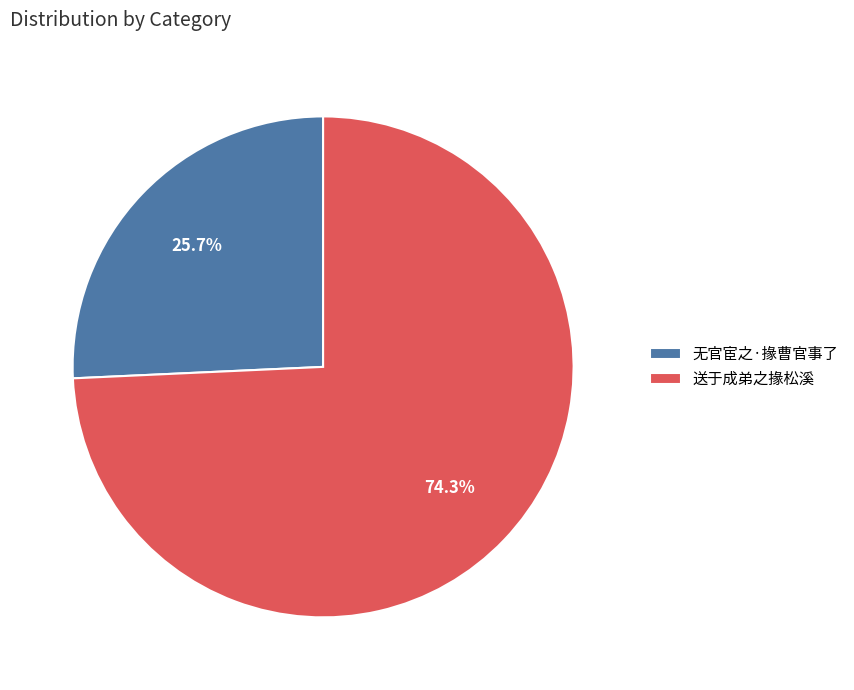

Does 送于成弟之掾松溪 account for over 50% of the chart?

Yes